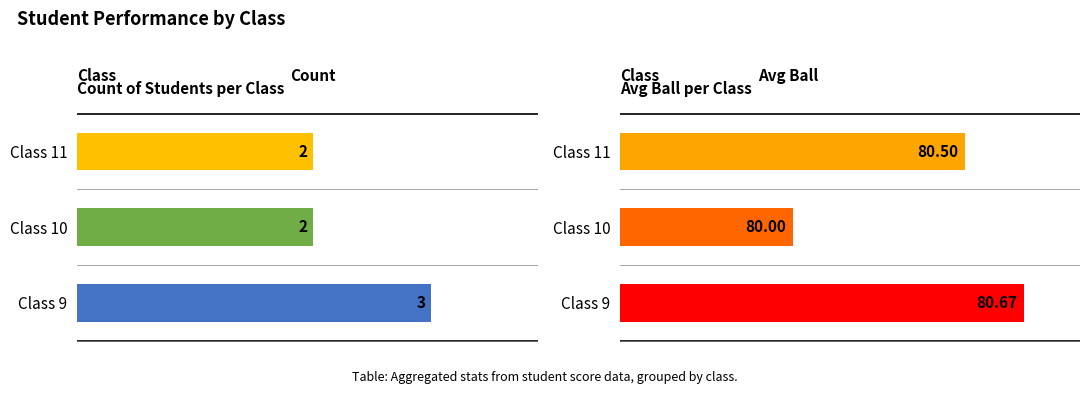

Rank the series at Class 9 from highest to lowest value.

Avg ball, Count